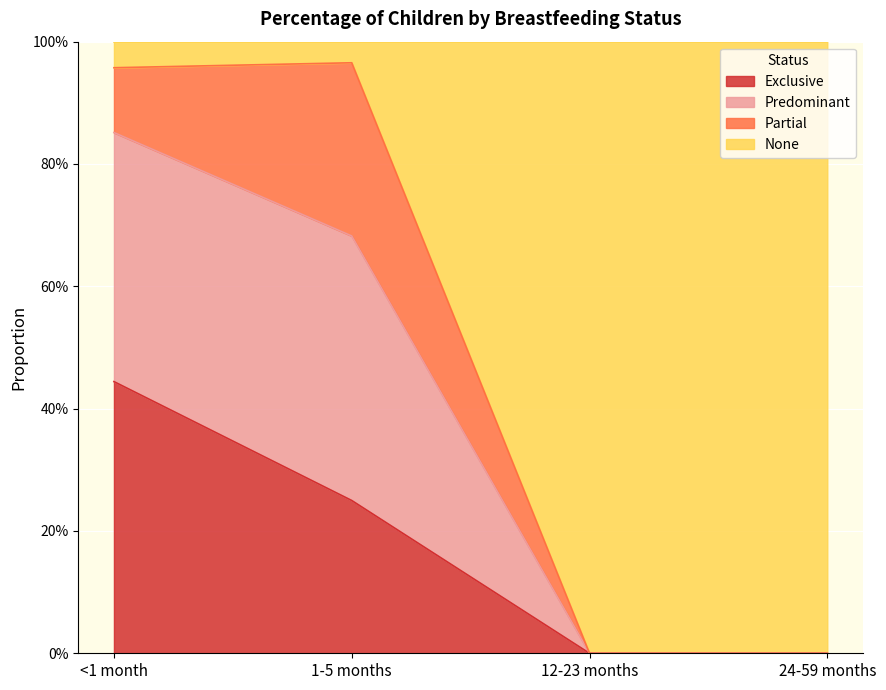

Between 24-59 months and 1-5 months, which is larger?

1-5 months